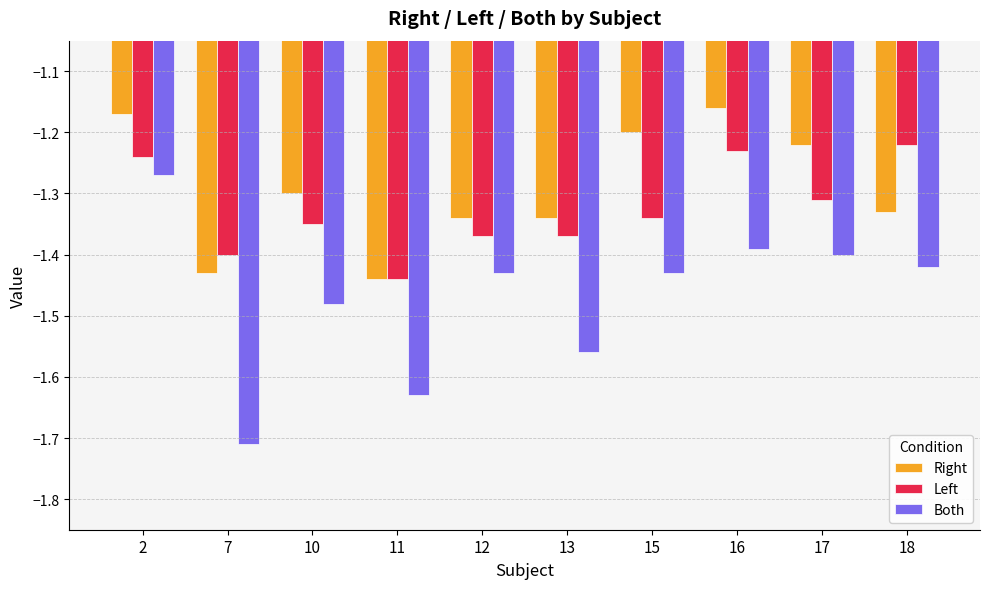

Which label corresponds to the smallest value in the chart?

7